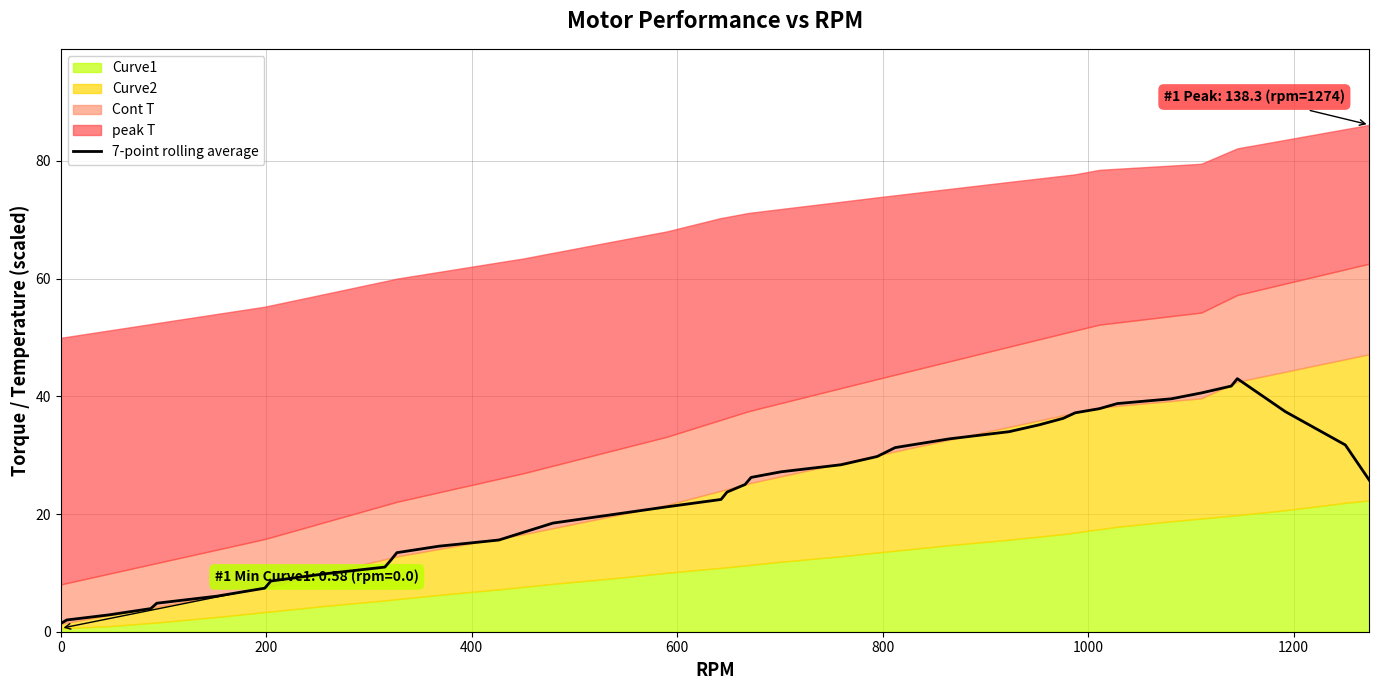

Reading left to right, extract all data points from this chart.

1.4	2.0	2.9	3.9	4.8	6.0	7.4	8.6	9.8	11.0	12.2	13.4	14.5	15.6	16.9	18.5	19.9	21.2	22.5	23.7	25.0	26.2	27.2	28.4	29.8	31.3	32.8	34.0	35.2	36.3	37.2	37.9	38.8	39.6	40.6	41.7	43.0	37.4	31.7	25.7